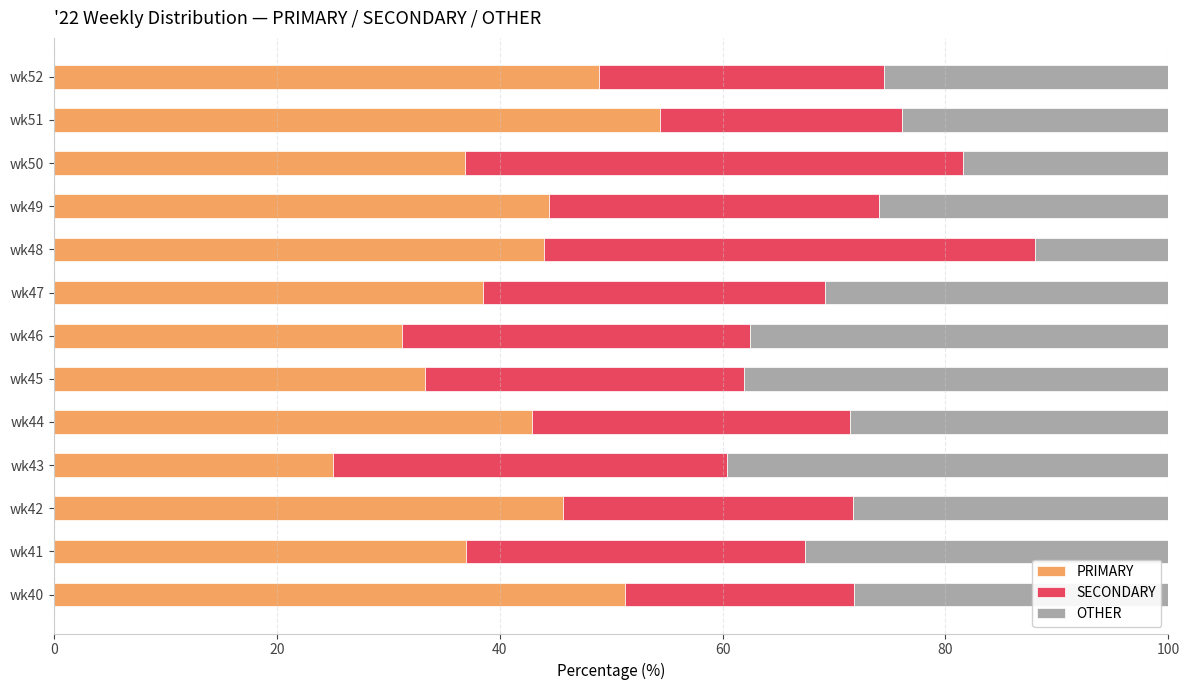

What is the difference between the maximum and minimum values in the PRIMARY series?

29.3